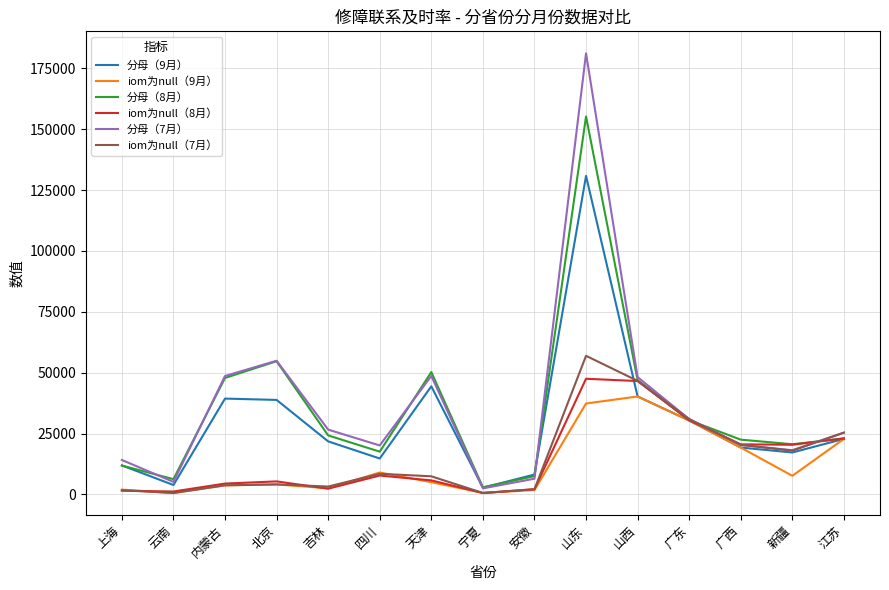

Between 吉林 and 安徽, which series saw the biggest shift?

分母（7月）